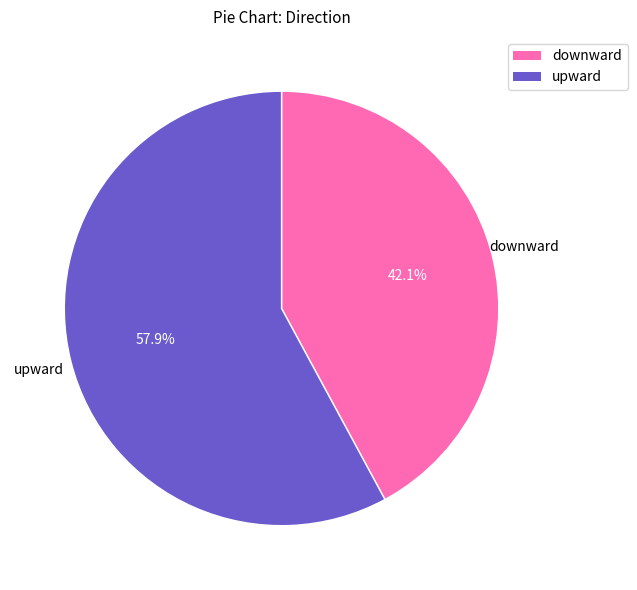

The downward slice represents 42% of the pie. True or false?

True